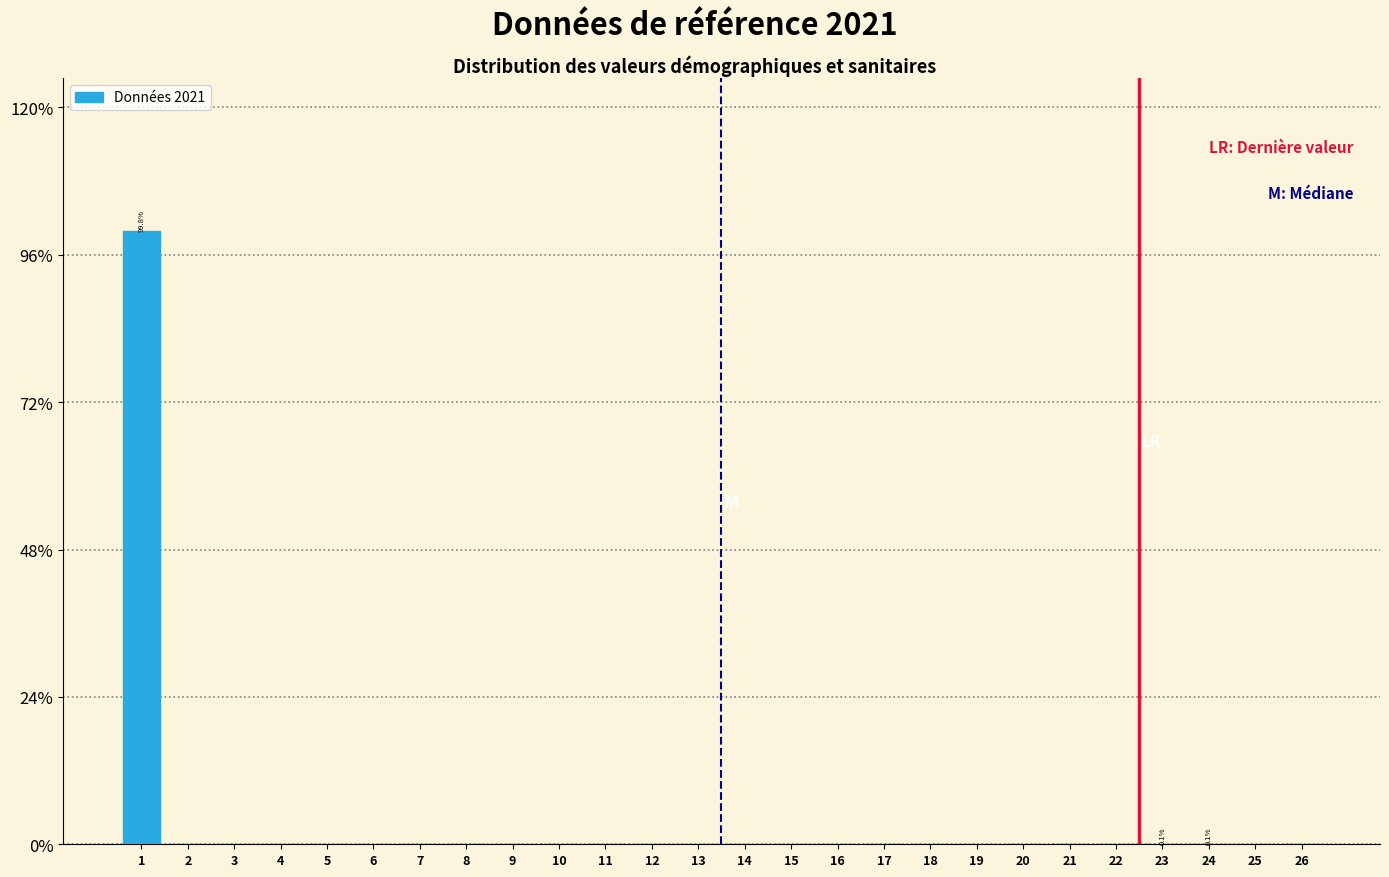

What is the sum of all values?

100.0